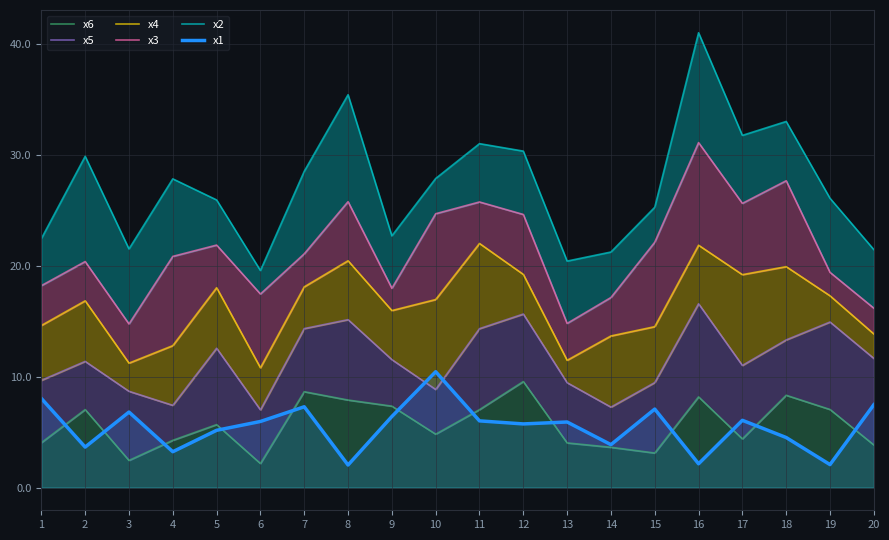

The x1 series shows 7.1 at 15. True or false?

True